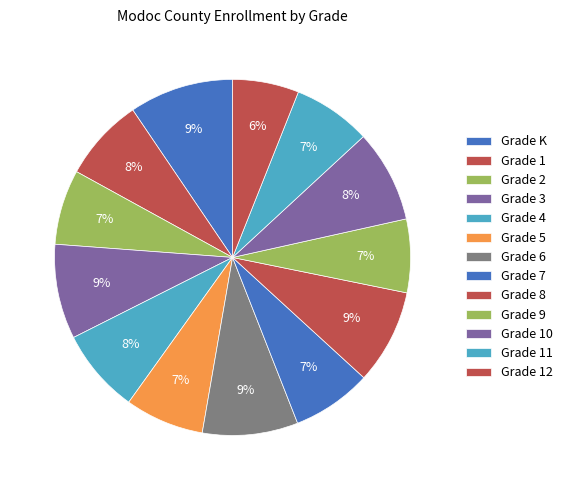

How many segments does this pie chart have?

13